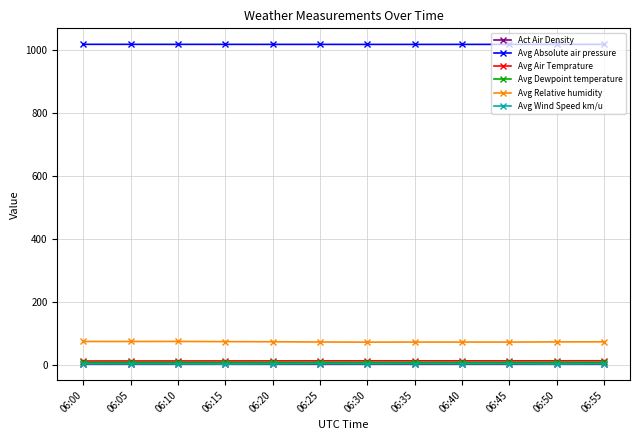

How many lines are shown in the chart?

6